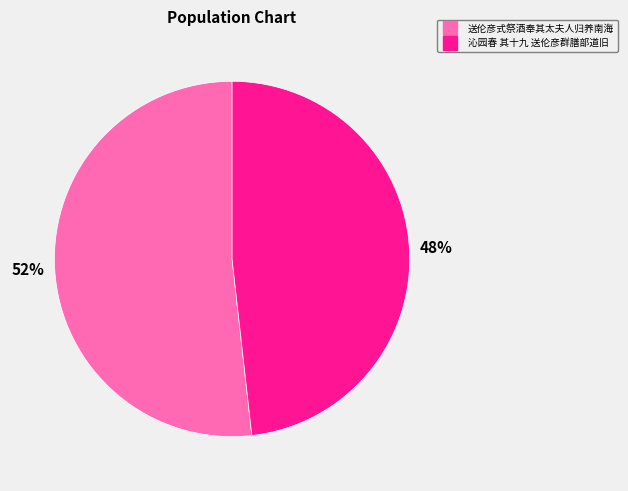

To the nearest percent, what percentage of the pie is 送伦彦式祭酒奉其太夫人归养南海?

52%